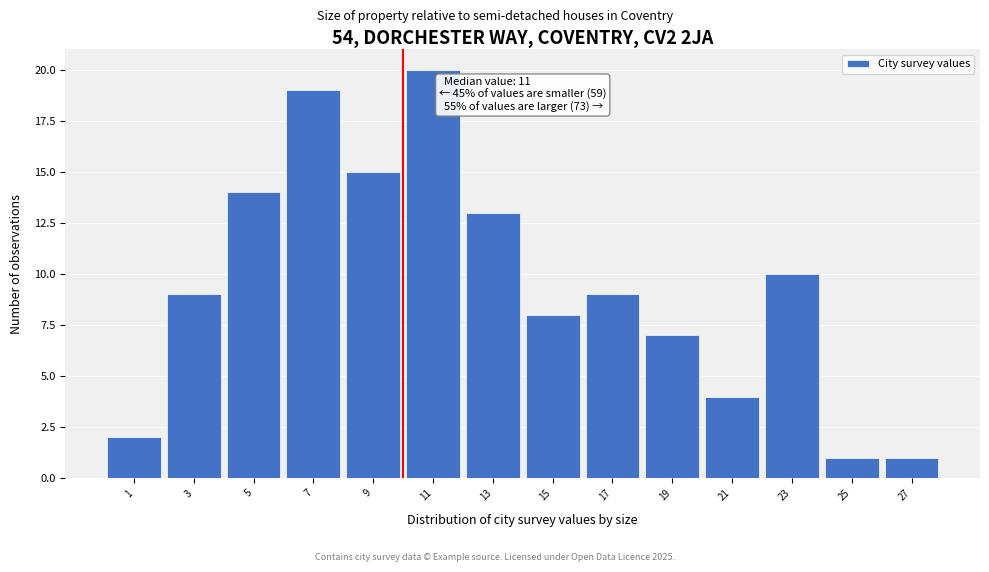

Reading left to right, list all the values displayed in this chart.

1=2	3=9	5=14	7=19	9=15	11=20	13=13	15=8	17=9	19=7	21=4	23=10	25=1	27=1